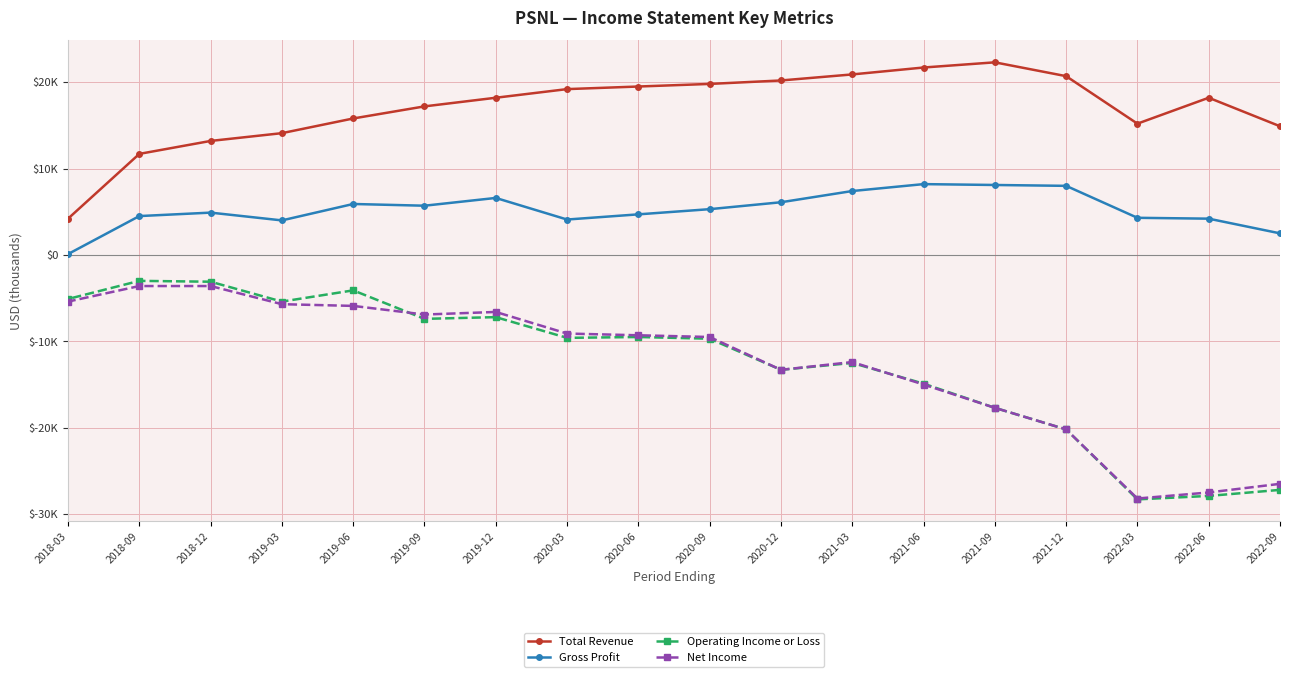

True or false: Total Revenue and Net Income intersect in this chart.

False